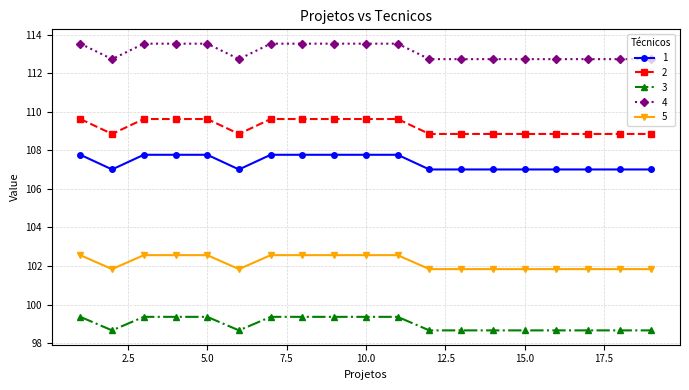

What are all the series names shown in the legend?

1, 2, 3, 4, 5